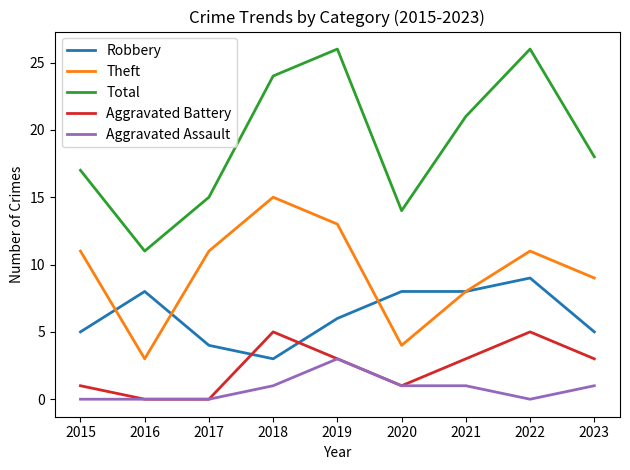

Reading right to left, what are all the values shown in this chart?

Robbery: 5	9	8	8	6	3	4	8	5
Theft: 9	11	8	4	13	15	11	3	11
Total: 18	26	21	14	26	24	15	11	17
Aggravated Battery: 3	5	3	1	3	5	0	0	1
Aggravated Assault: 1	0	1	1	3	1	0	0	0